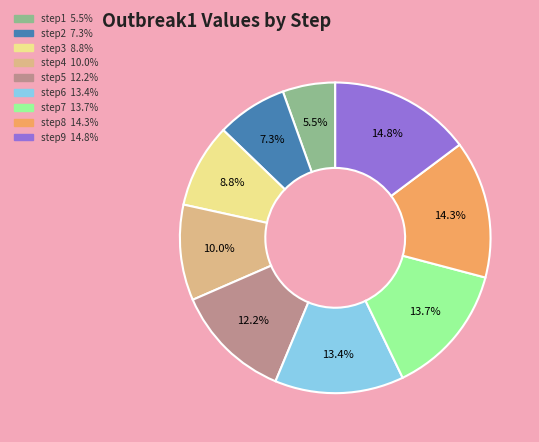

To the nearest percent, what is the difference between the step5 and step4 slice percentages?

2%